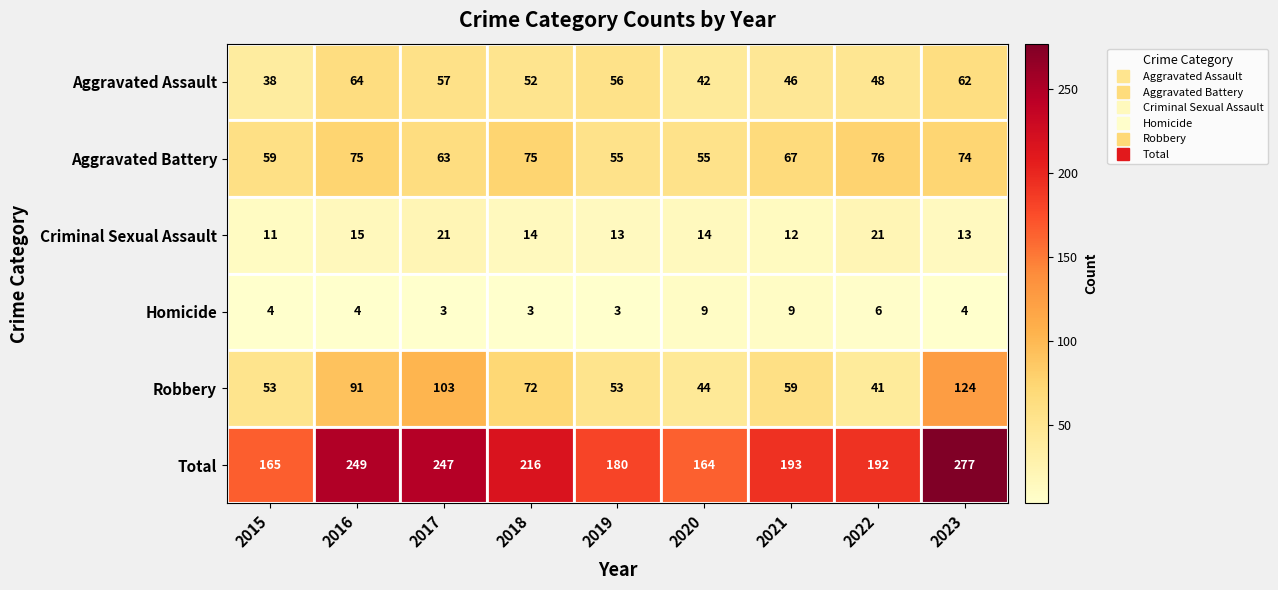

What is the approximate value of Criminal Sexual Assault at 2019, to the nearest 5?

15